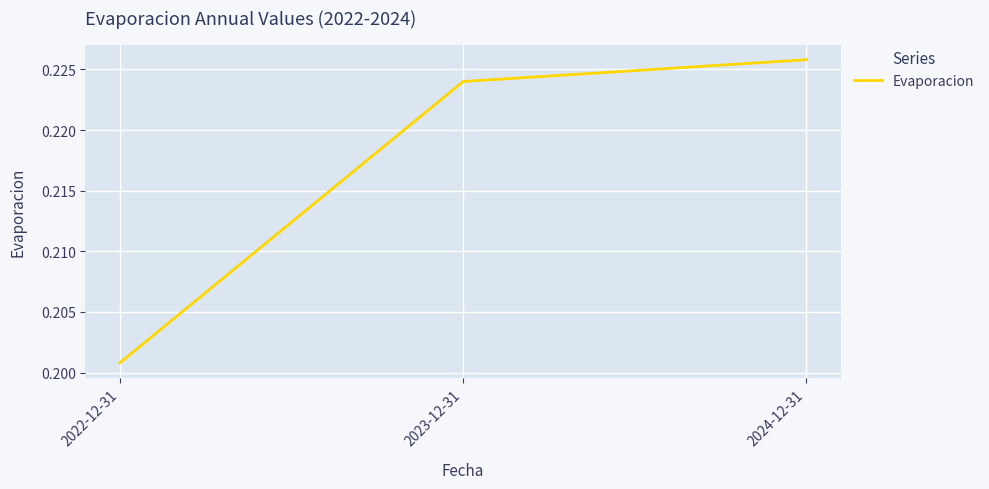

Rank the categories by value from lowest to highest.

2022-12-31, 2023-12-31, 2024-12-31